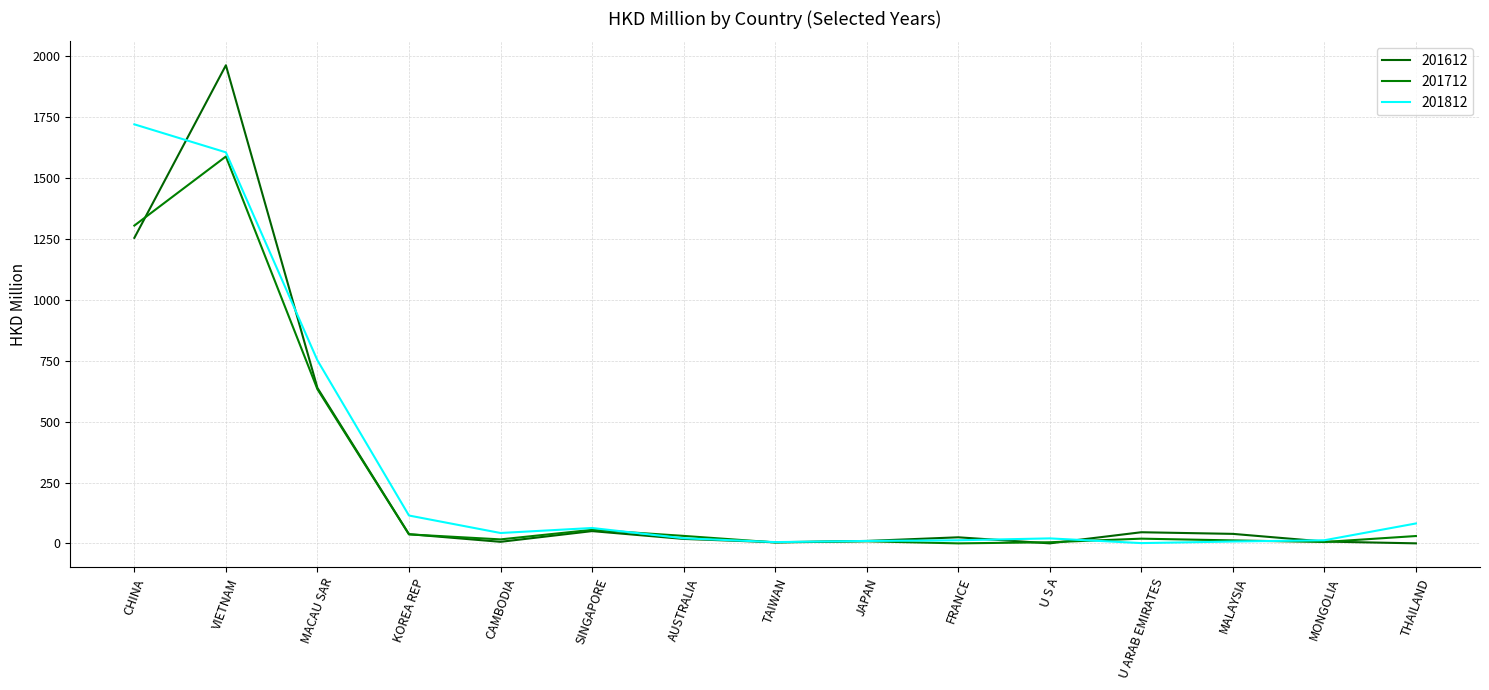

True or false: 201712 and 201612 cross at least once.

True